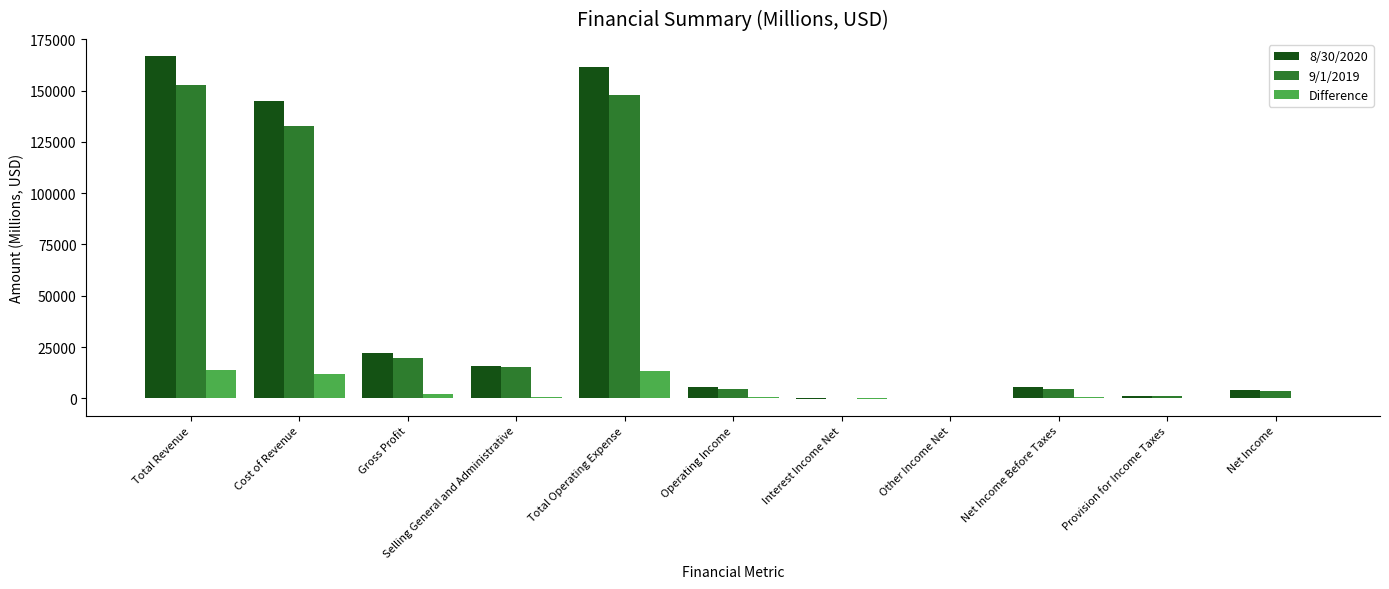

Count the number of data series in this chart.

3